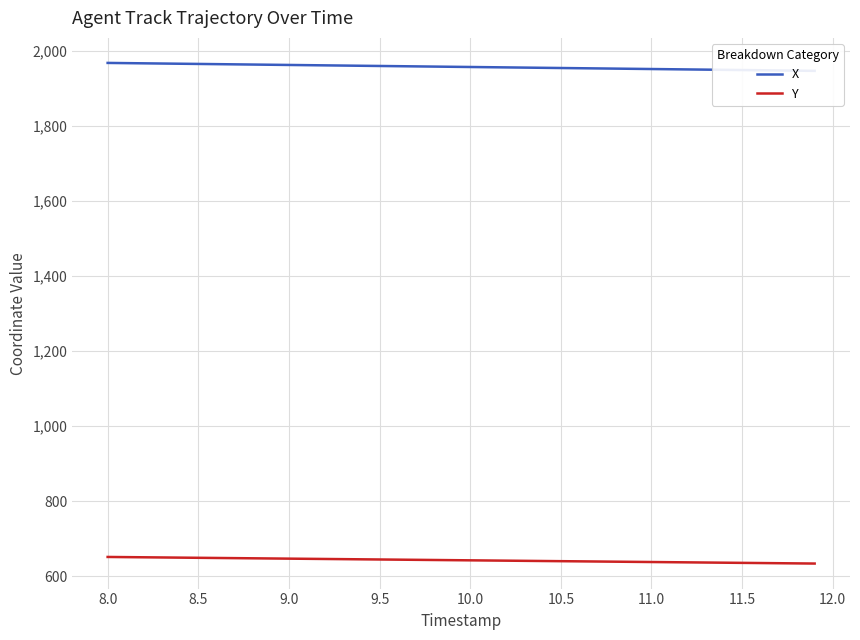

The value of Y at 10.0 is 976.3. True or false?

False